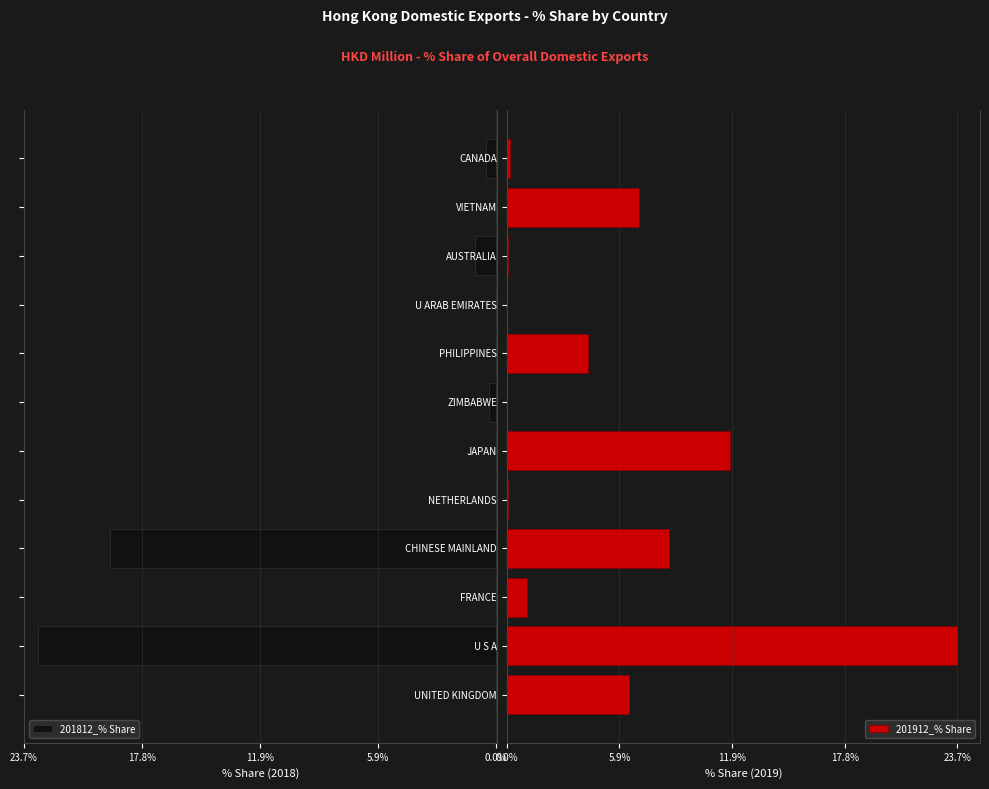

Which category has the highest value in the 201912_% Share series?

U S A